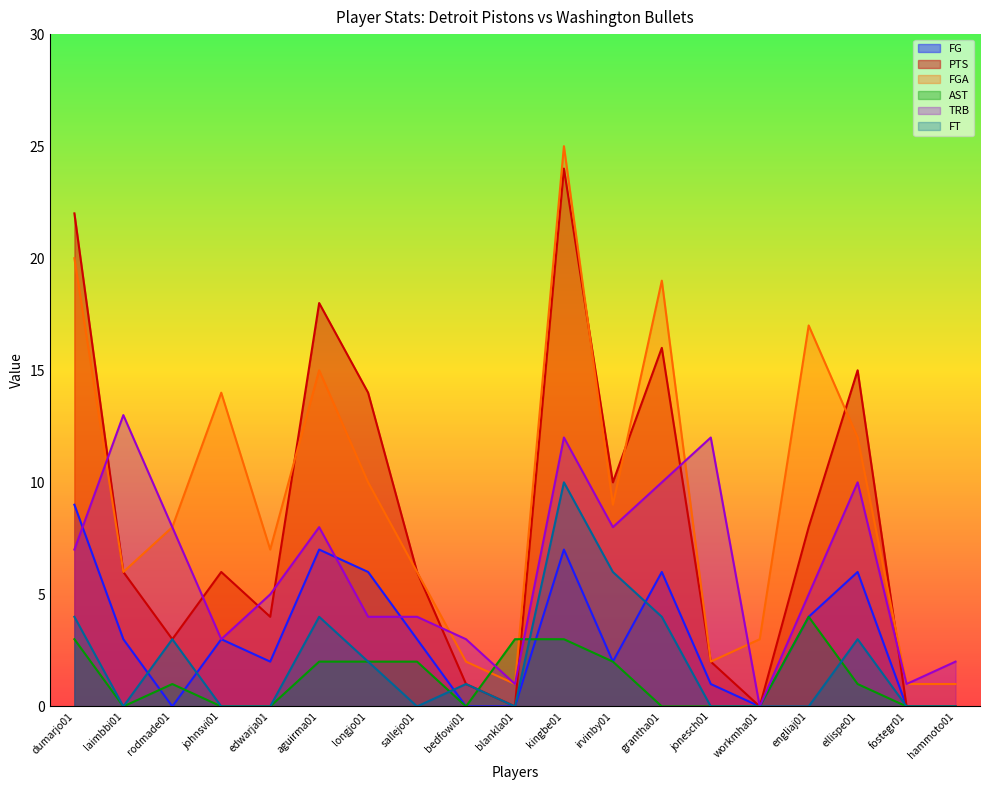

What is the total value across all series at kingbe01?

81